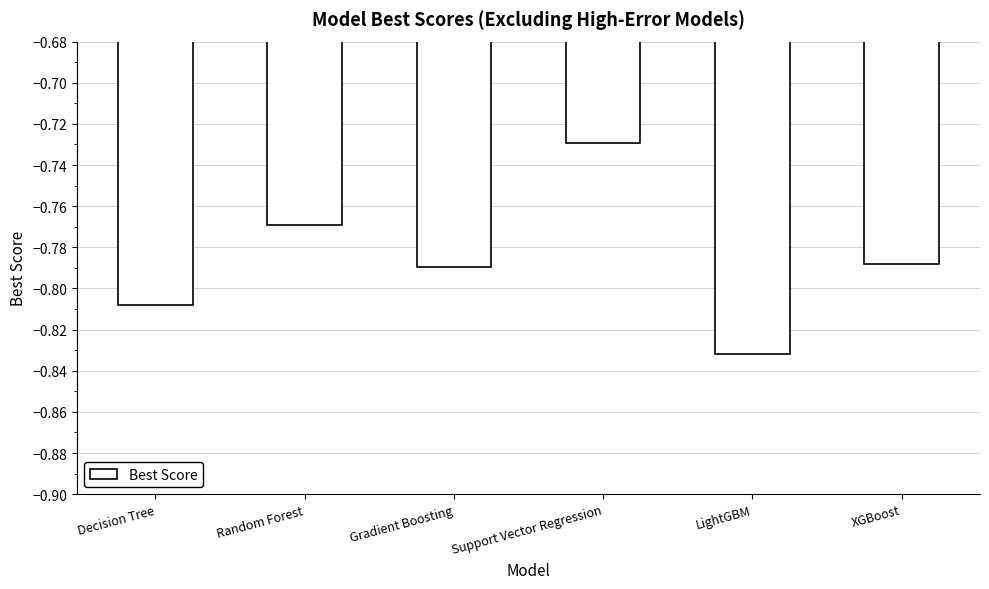

The chart shows a value of -0.5 at Support Vector Regression. True or false?

False